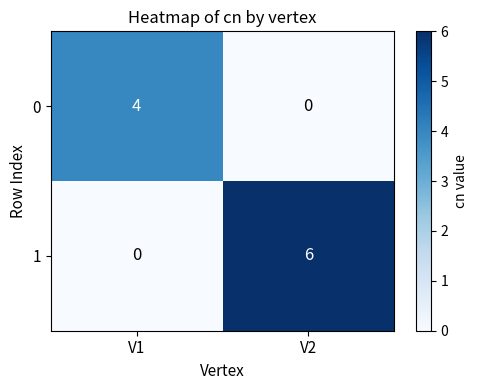

Which category has the highest value across all series?

V2